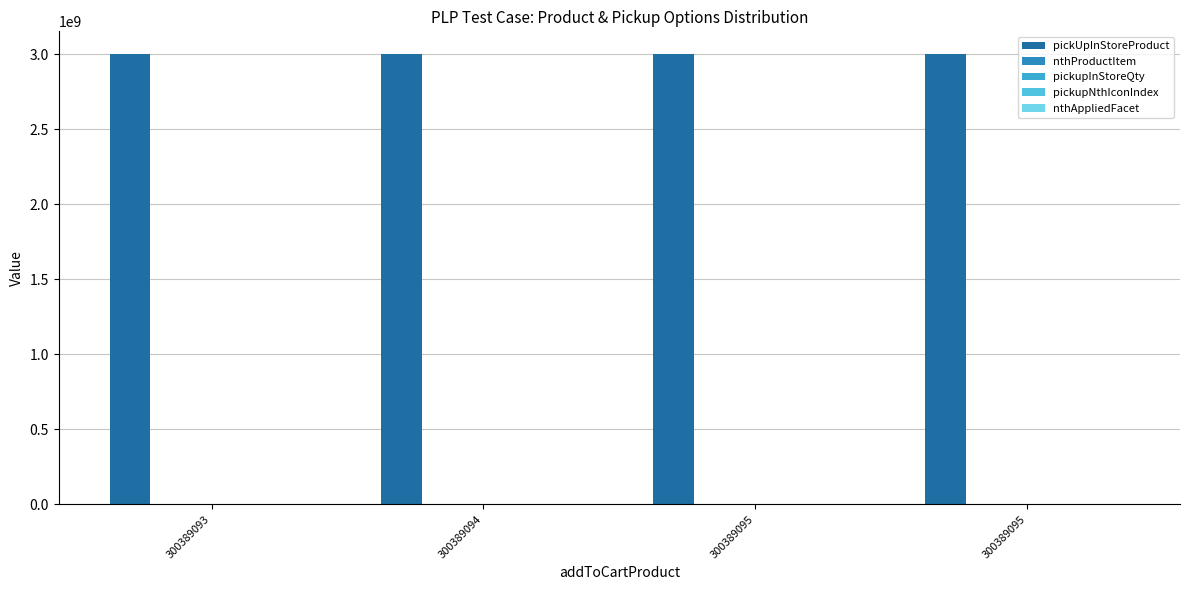

What is the difference between the pickupNthIconIndex values at 300389095 and 300389095?

1